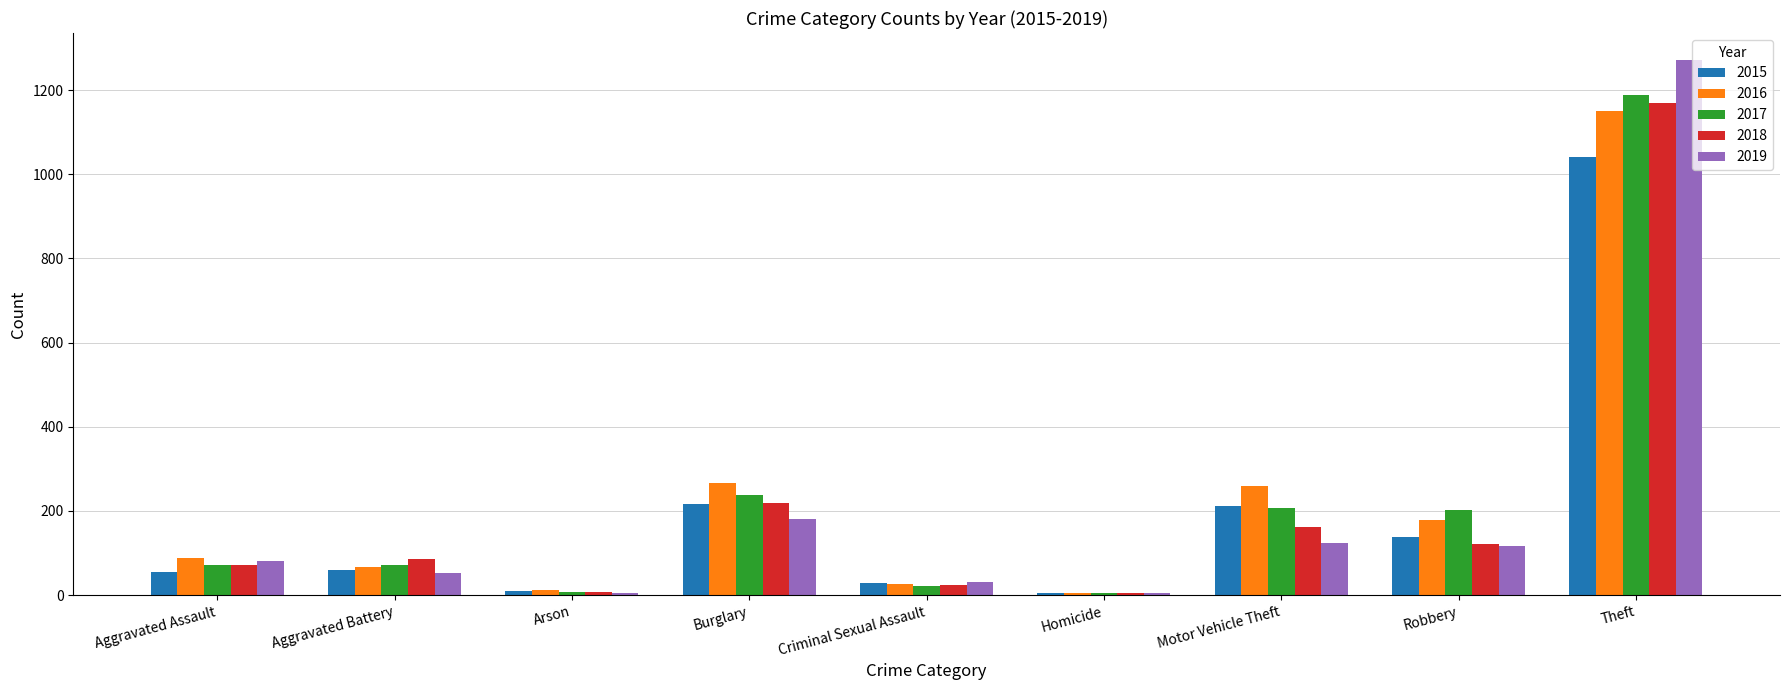

What is the sum of all 2015 values?

1768